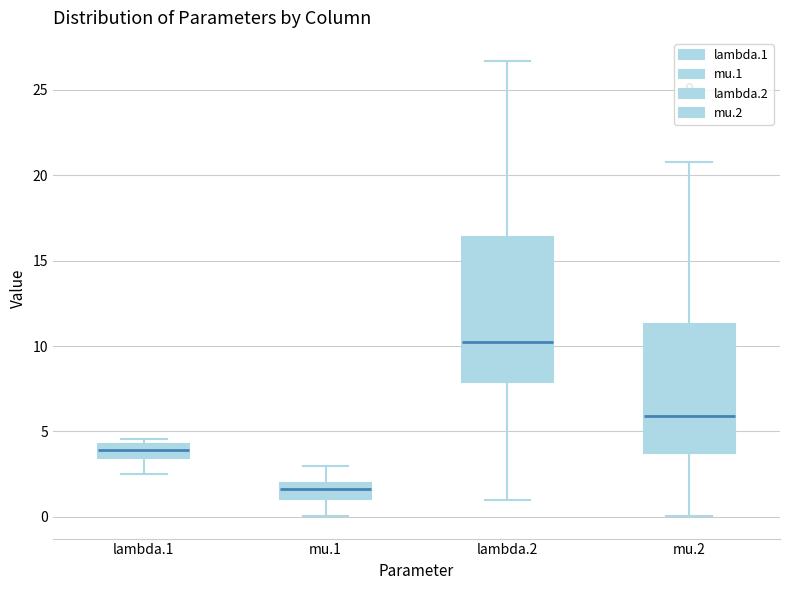

Reading left to right, transcribe this box plot: for each box, give where its median line is, the range the box spans, and where its two whiskers end, as read against the y-axis. The values are not printed on the chart, so give them approximately, as read against the axis.

lambda.1: median 4.0, box 3.5 to 4.5, whiskers 2.5 to 4.5 (just above the box's upper edge)
mu.1: median 1.5, box 1.0 to 2.0, whiskers 0.0 to 3.0
lambda.2: median 10.0, box 8.0 to 16.5, whiskers 1.0 to 26.5
mu.2: median 6.0, box 3.5 to 11.5, whiskers 0.0 to 21.0